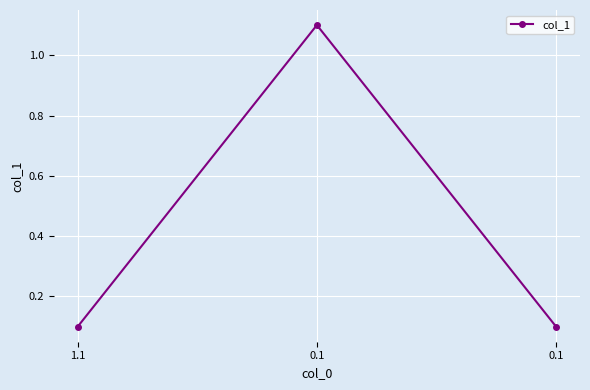

Rank the categories by value from lowest to highest.

1.1, 0.1, 0.1